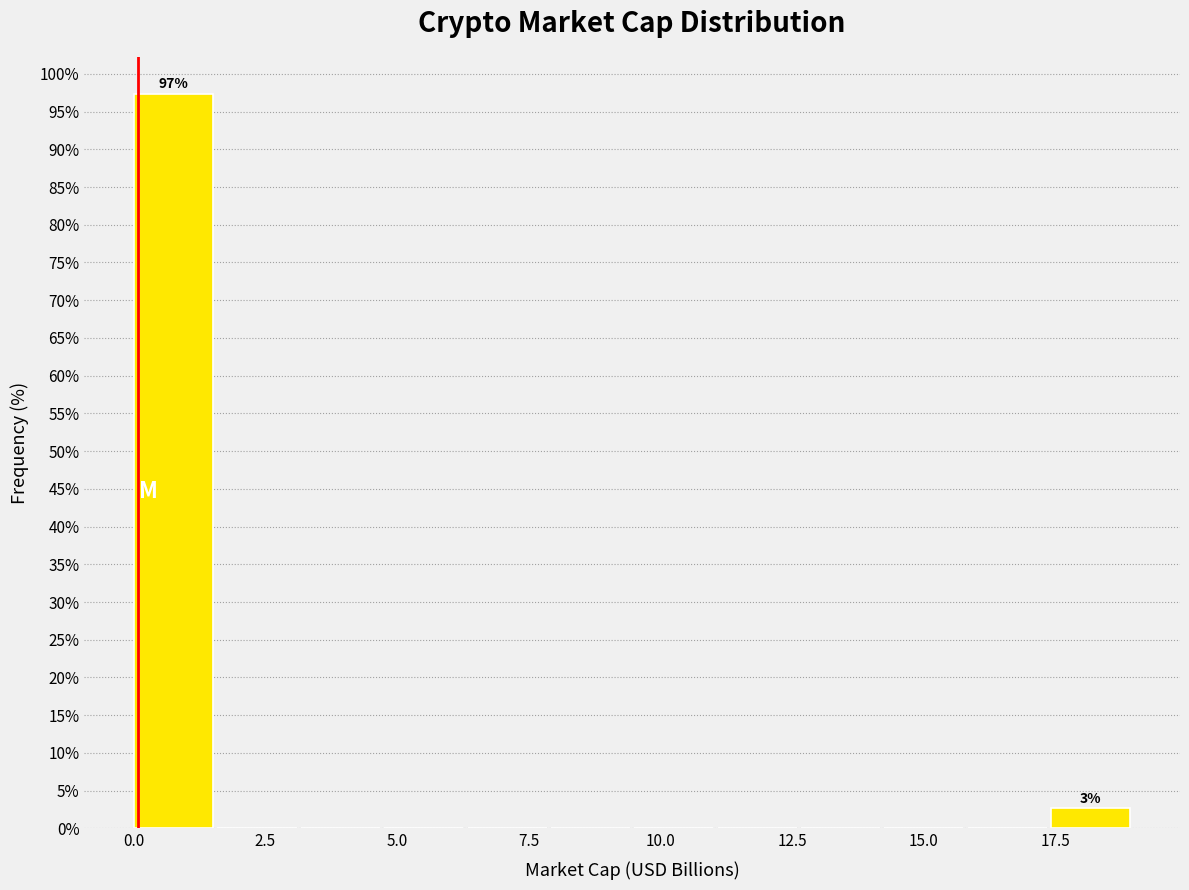

Around what value on the x-axis is the tallest bar? Give the approximate position of its centre, as read against the axis.

1.0